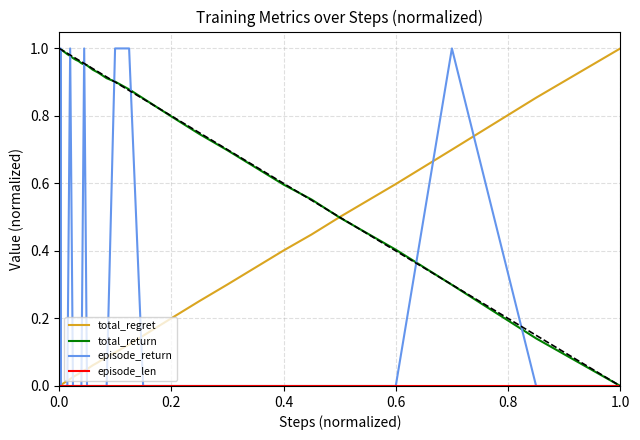

What is the sum of all episode_return values?

6.0